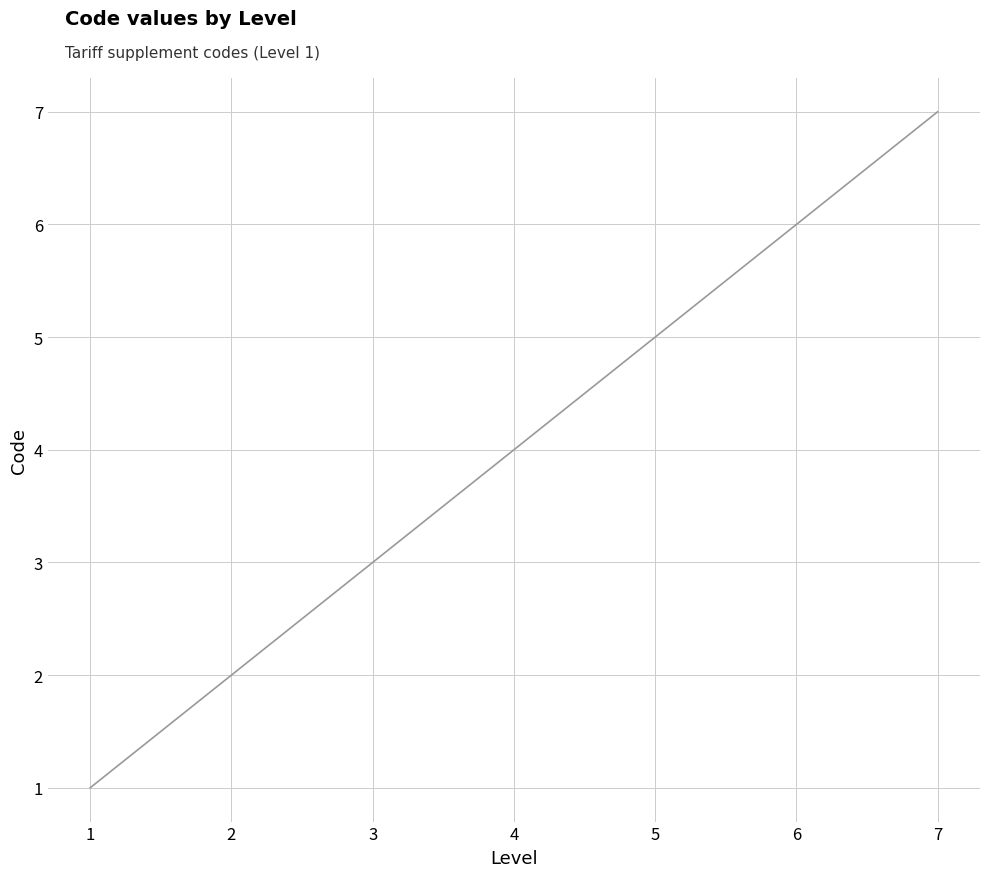

Rank the categories by value from highest to lowest.

7, 6, 5, 4, 3, 2, 1